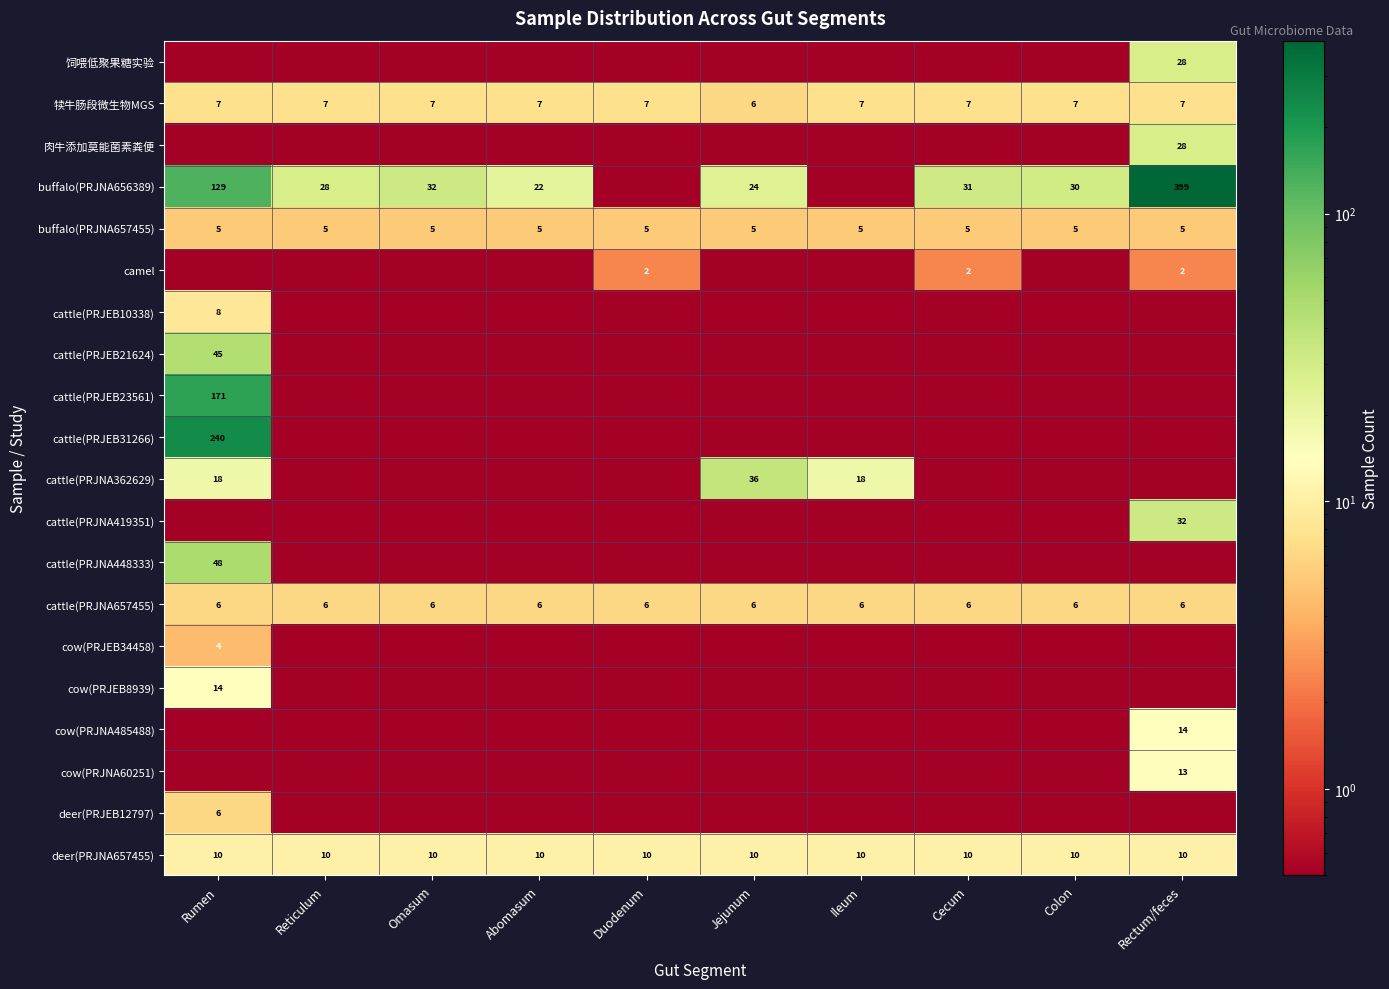

What is the sum of all buffalo(PRJNA657455) values?

50.0